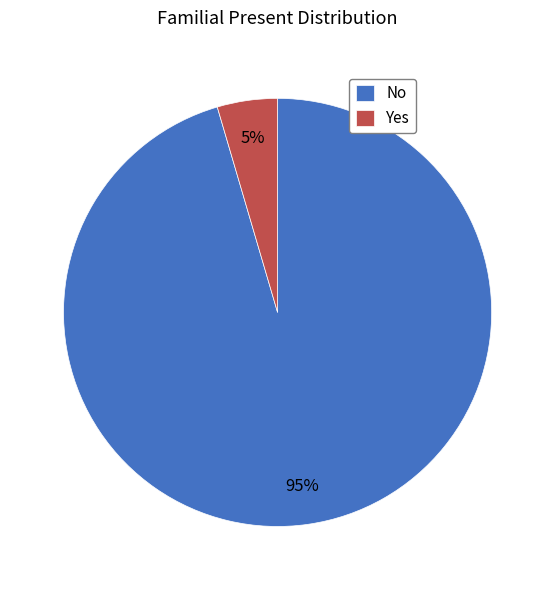

The Yes slice represents 5% of the pie. True or false?

True